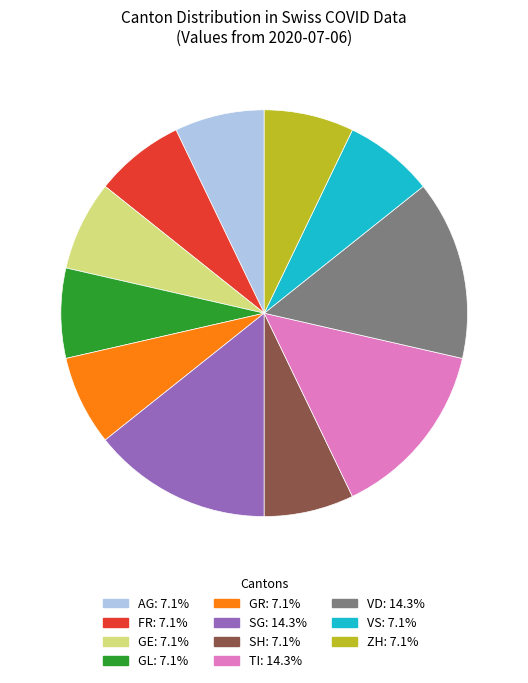

How many slices are in this pie chart?

11